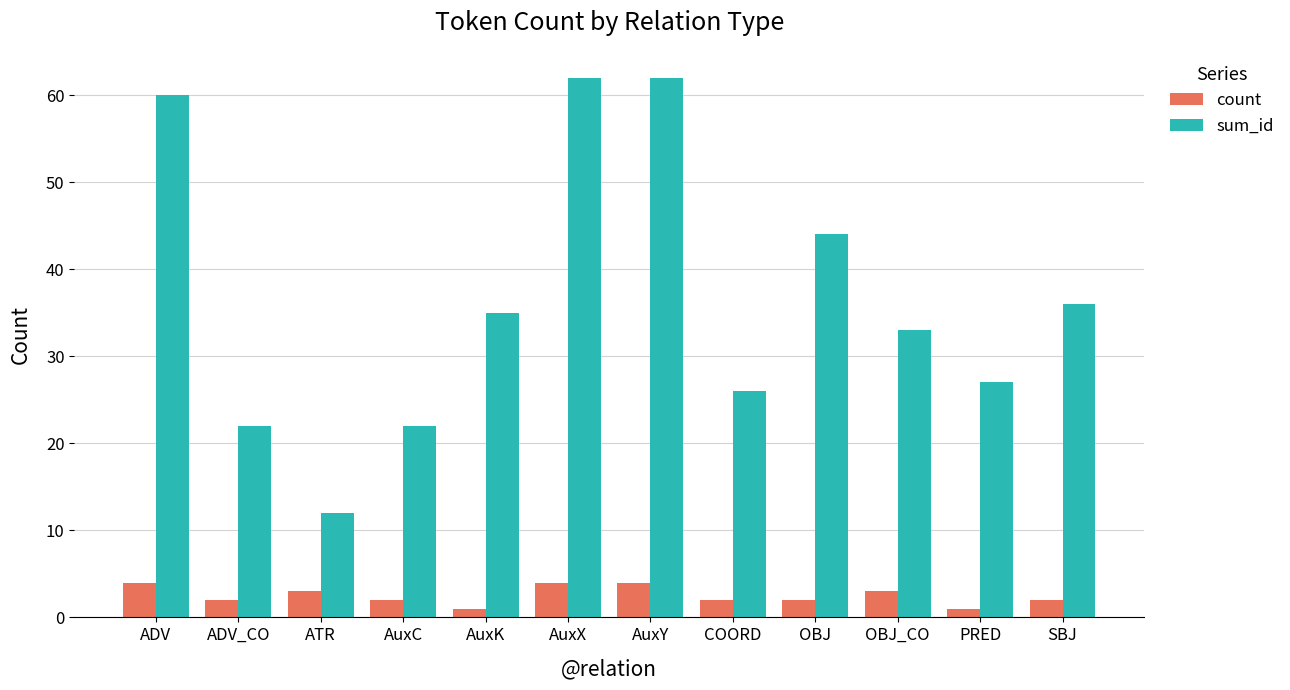

At AuxY, list the series in order from smallest to largest.

count, sum_id